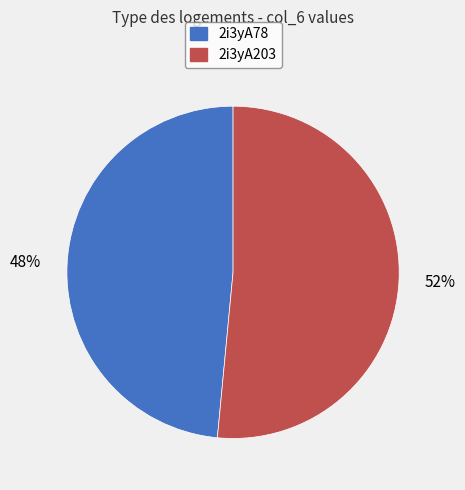

Approximately how many times larger is the value at 2i3yA203 compared to 2i3yA78?

1.1